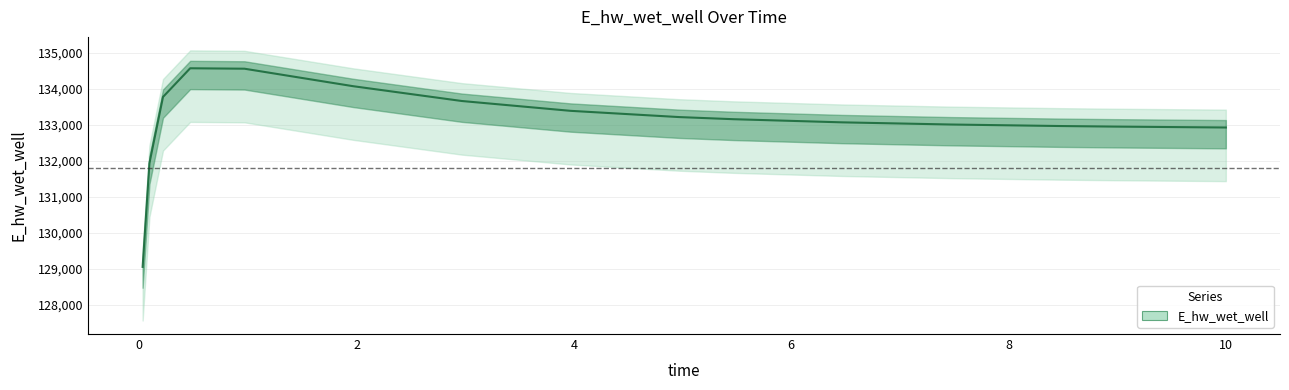

Where does the data first go above 133150?

0.21875